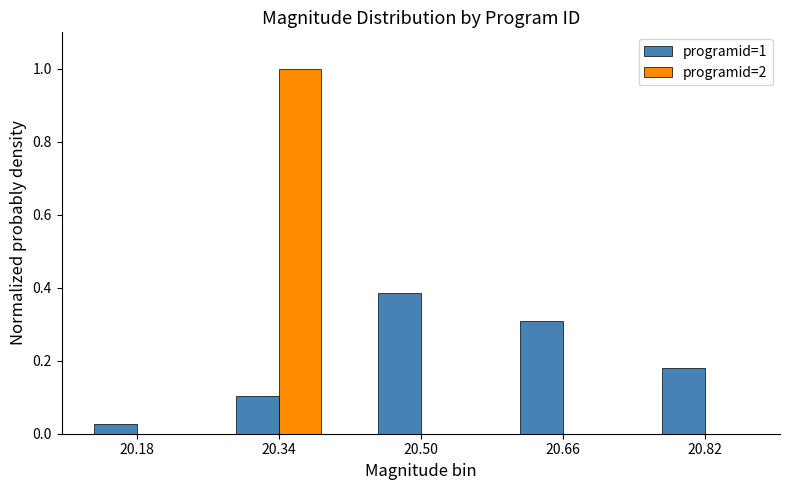

What are all the series names shown in the legend?

programid=1, programid=2